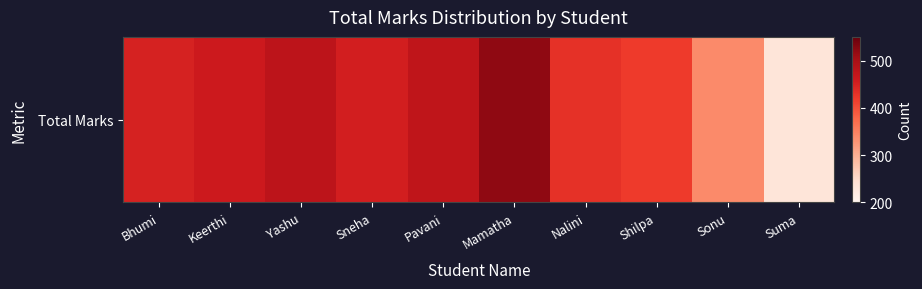

What is the maximum value shown in the chart?

520